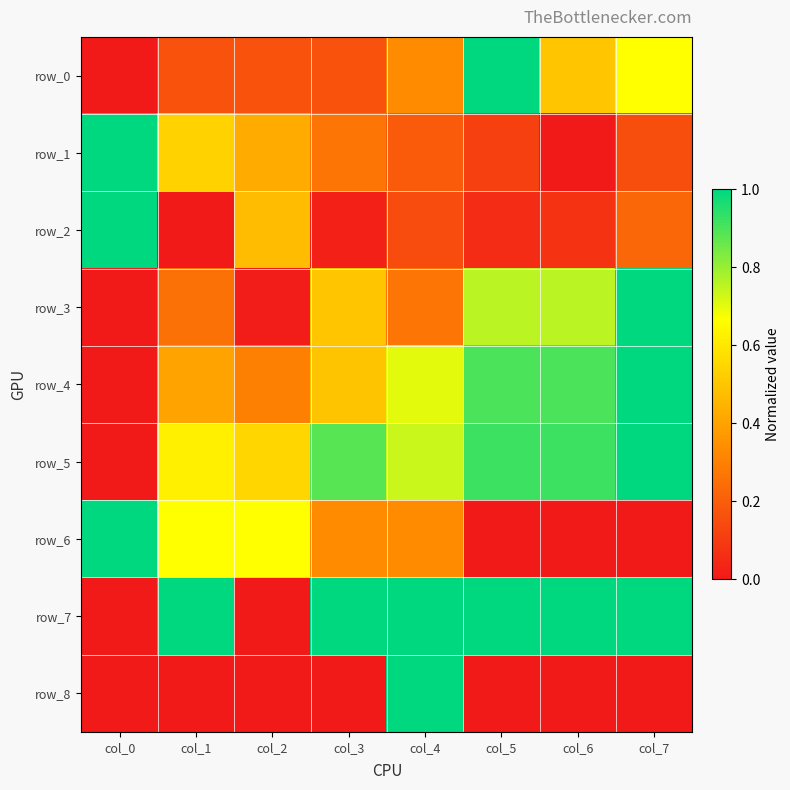

Reading left to right, extract all data points from this chart.

row_0: col_0=0.0	col_1=0.2	col_2=0.2	col_3=0.2	col_4=0.3	col_5=1.0	col_6=0.5	col_7=0.7
row_1: col_0=1.0	col_1=0.5	col_2=0.4	col_3=0.3	col_4=0.2	col_5=0.1	col_6=0.0	col_7=0.2
row_2: col_0=1.0	col_1=0.0	col_2=0.5	col_3=0.0	col_4=0.2	col_5=0.1	col_6=0.1	col_7=0.2
row_3: col_0=0.0	col_1=0.3	col_2=0.0	col_3=0.5	col_4=0.3	col_5=0.8	col_6=0.8	col_7=1.0
row_4: col_0=0.0	col_1=0.4	col_2=0.3	col_3=0.5	col_4=0.7	col_5=0.9	col_6=0.9	col_7=1.0
row_5: col_0=0.0	col_1=0.6	col_2=0.5	col_3=0.9	col_4=0.7	col_5=0.9	col_6=0.9	col_7=1.0
row_6: col_0=1.0	col_1=0.7	col_2=0.7	col_3=0.3	col_4=0.3	col_5=0.0	col_6=0.0	col_7=0.0
row_7: col_0=0.0	col_1=1.0	col_2=0.0	col_3=1.0	col_4=1.0	col_5=1.0	col_6=1.0	col_7=1.0
row_8: col_0=0.0	col_1=0.0	col_2=0.0	col_3=0.0	col_4=1.0	col_5=0.0	col_6=0.0	col_7=0.0